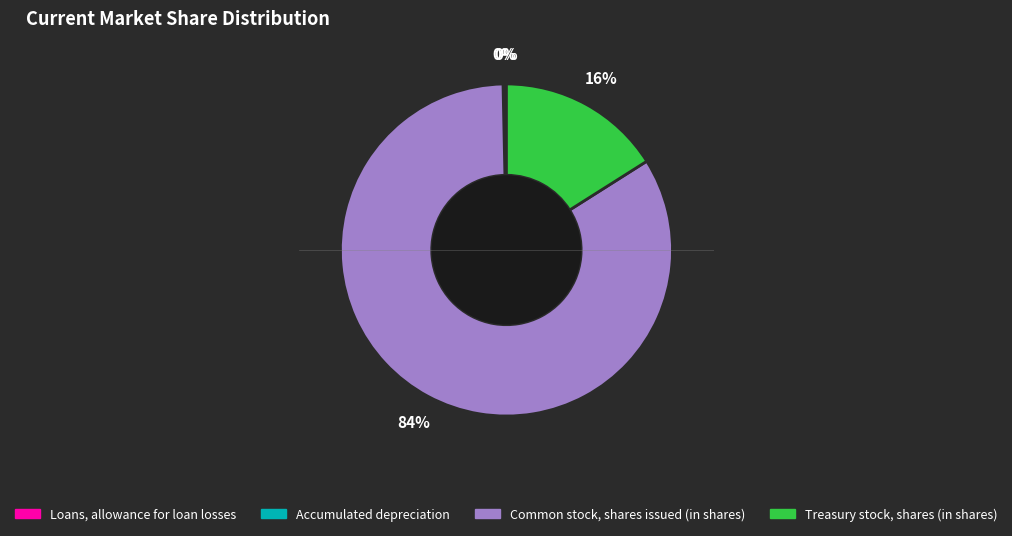

Between Treasury stock, shares (in shares) and Common stock, shares issued (in shares), which is larger?

Common stock, shares issued (in shares)